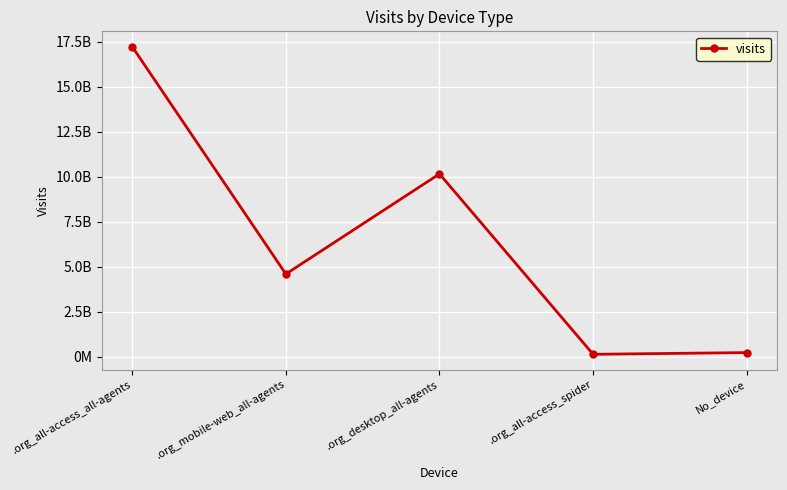

Is this an area chart (filled region under the line)?

No